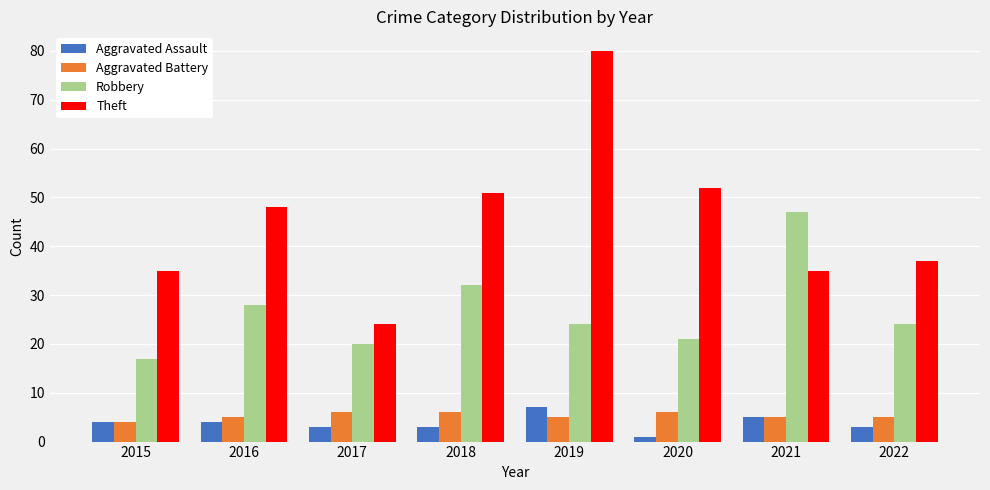

Is it true that Aggravated Assault equals 3 at 2018?

True